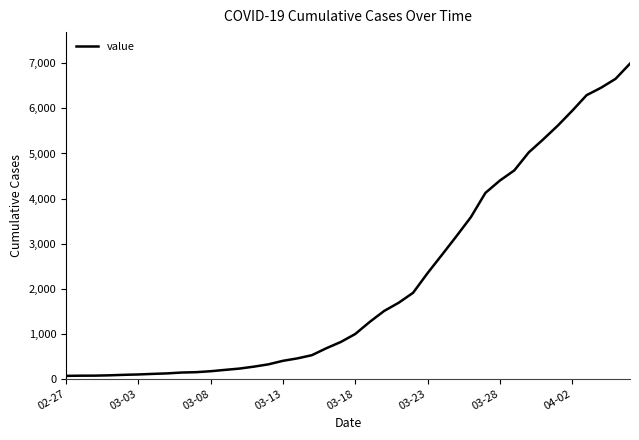

Count the number of data series in this chart.

1